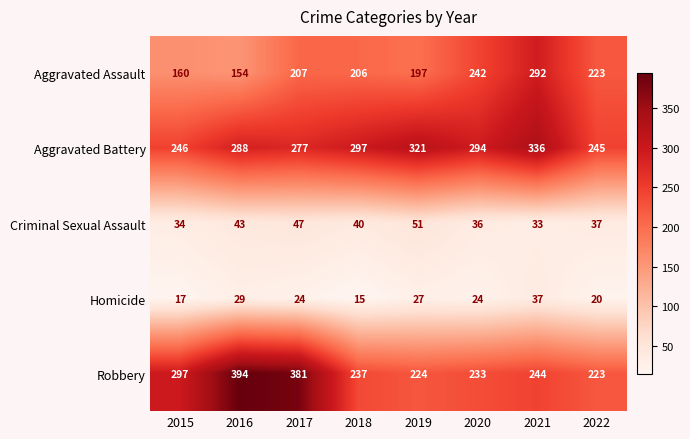

At which label does Aggravated Battery first exceed 294?

2018